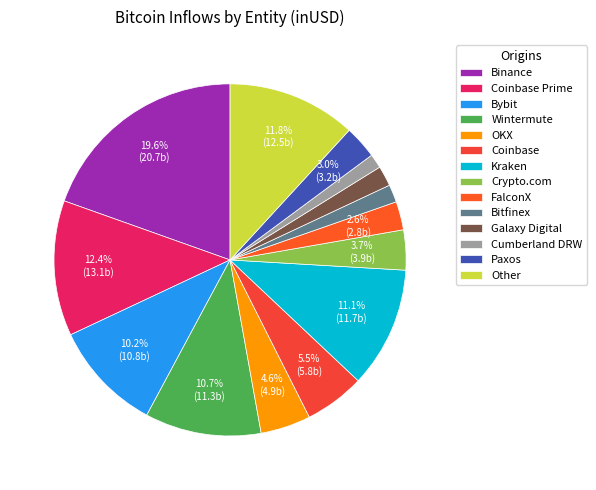

Is it true that Cumberland DRW is 11% of the pie?

False